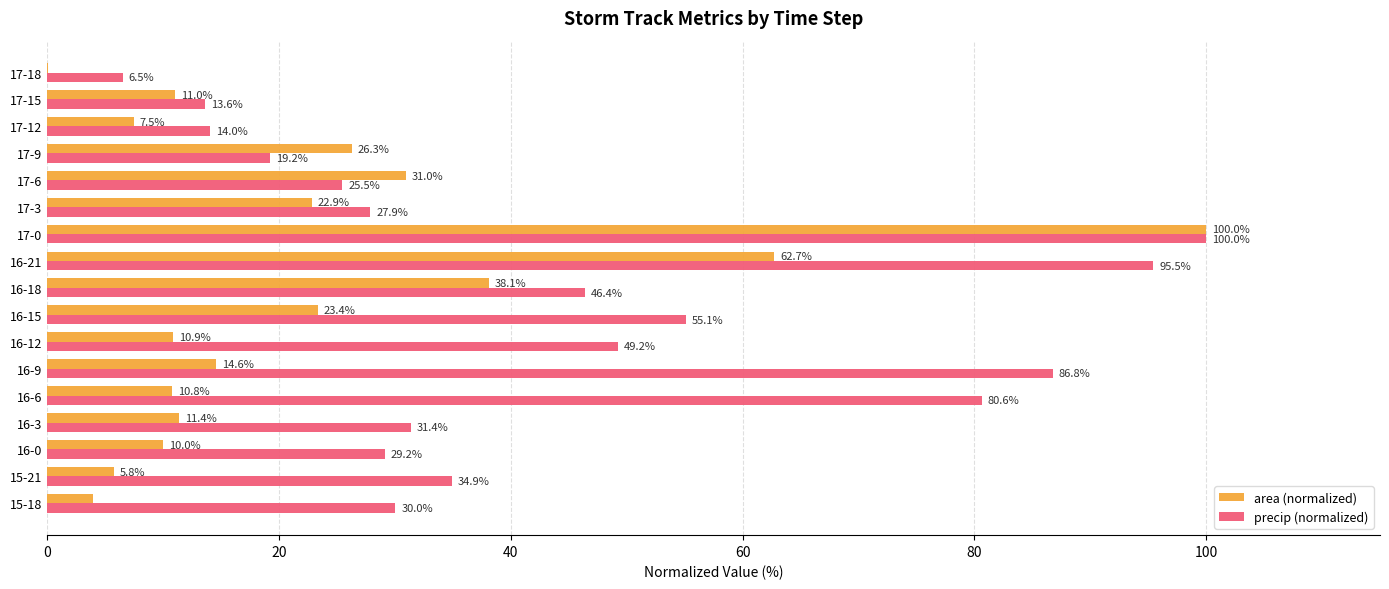

At which category is the sum across all series the highest?

17-0